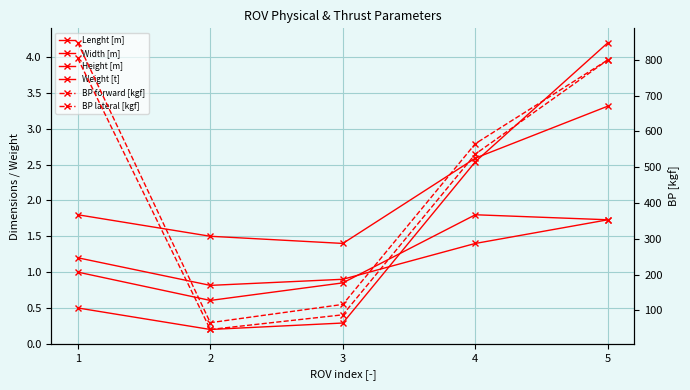

At how many categories does at least one series exceed 694?

2